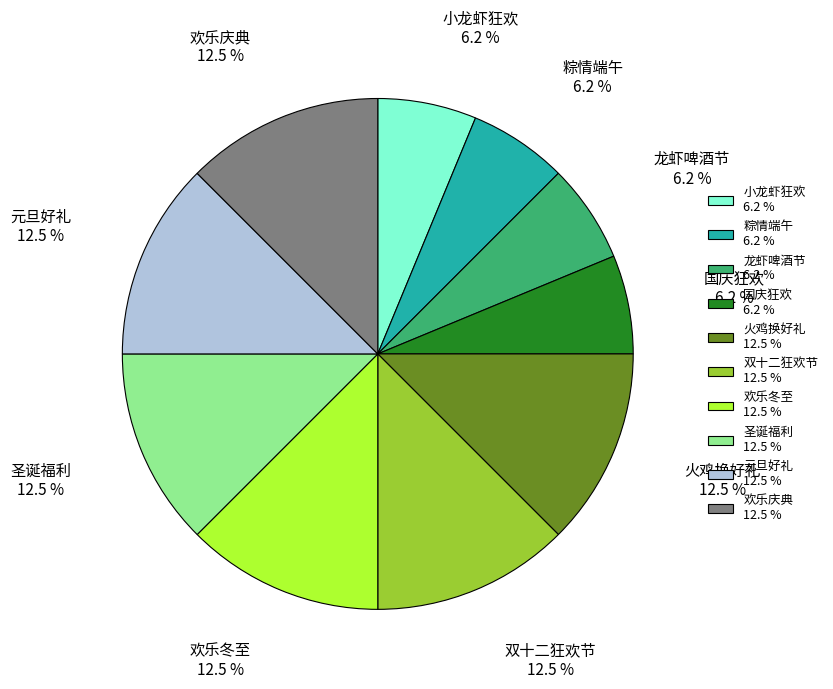

To the nearest percent, what is the difference between the 龙虾啤酒节 and 元旦好礼 slice percentages?

6%